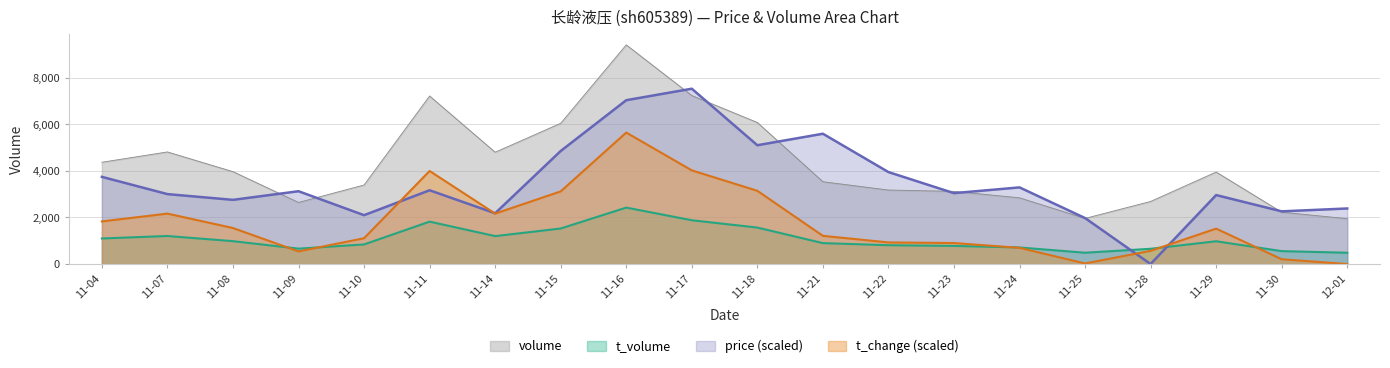

Reading right to left, list all the values displayed in this chart.

price: 2387.7	2264.2	2964.0	0.0	1976.0	3293.4	3046.4	3952.1	5598.7	5104.7	7533.6	7039.6	4857.7	2181.9	3169.9	2099.5	3128.7	2758.2	3005.2	3746.2
volume: 1949.0	2229.0	3953.0	2690.0	1961.0	2846.0	3123.0	3180.0	3538.0	6082.0	7240.0	9417.0	6048.0	4805.0	7221.0	3397.0	2647.0	3970.0	4817.0	4374.0
t_volume: 486.0	555.0	979.0	656.0	487.0	712.0	779.0	809.0	899.0	1567.0	1882.0	2425.0	1527.0	1200.0	1822.0	842.0	662.0	983.0	1205.0	1099.0
t_change: 0.0	206.4	1522.2	567.6	25.8	696.6	903.0	928.8	1212.6	3147.6	4024.8	5650.2	3121.8	2167.2	3999.0	1109.4	541.8	1548.0	2167.2	1831.8